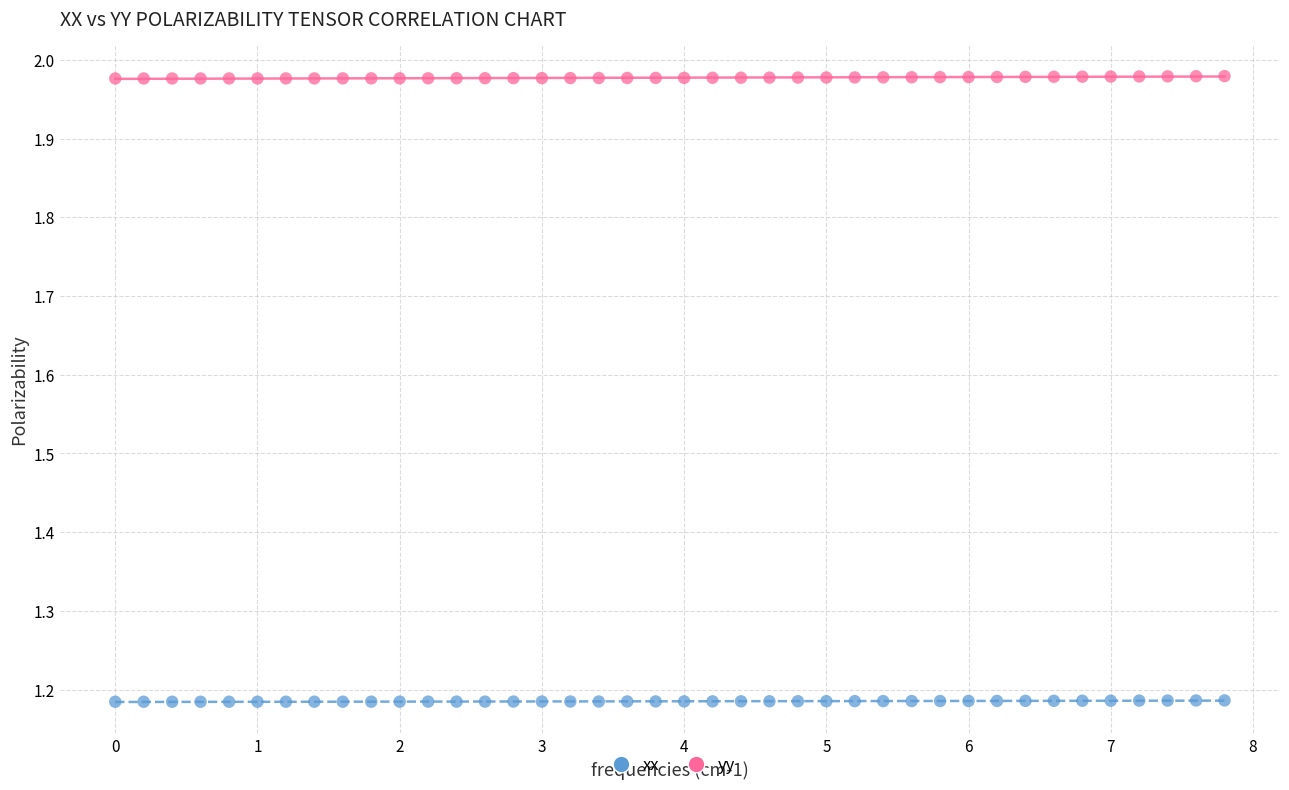

Which series reaches the maximum Y coordinate?

yy